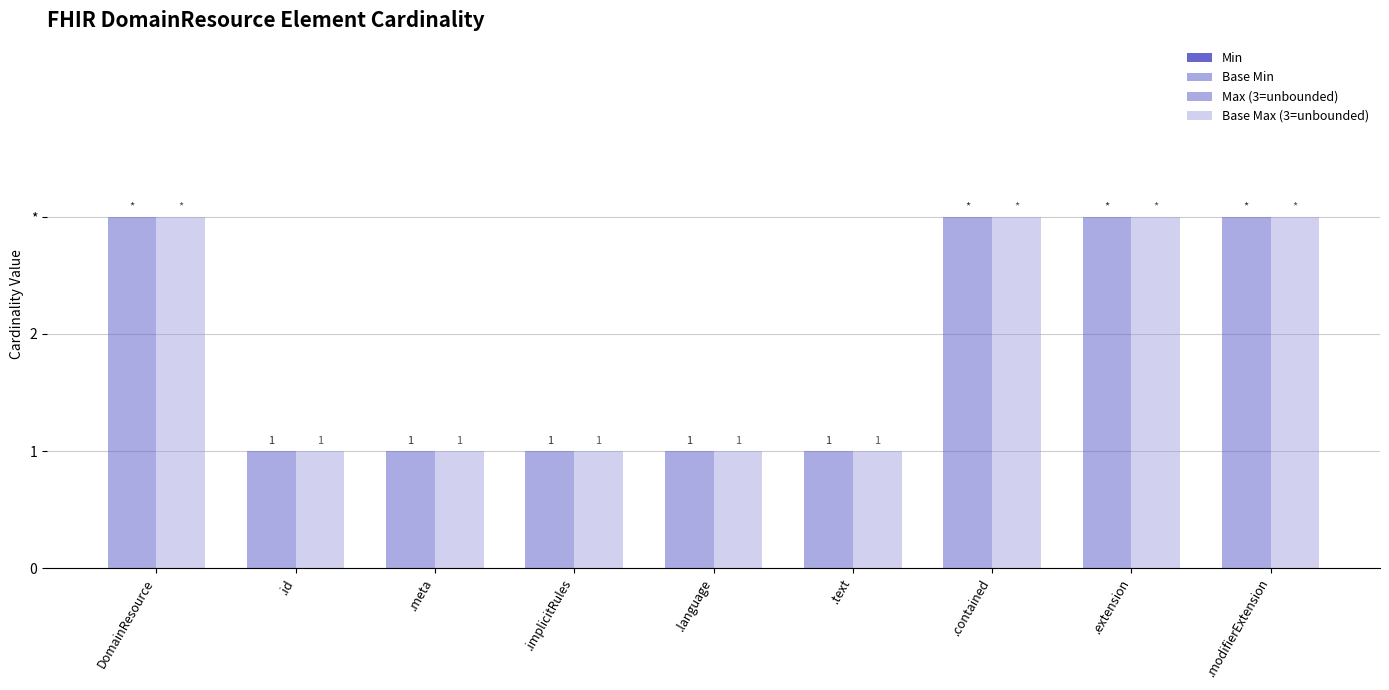

Are the bars grouped side by side (vs. stacked)?

Yes